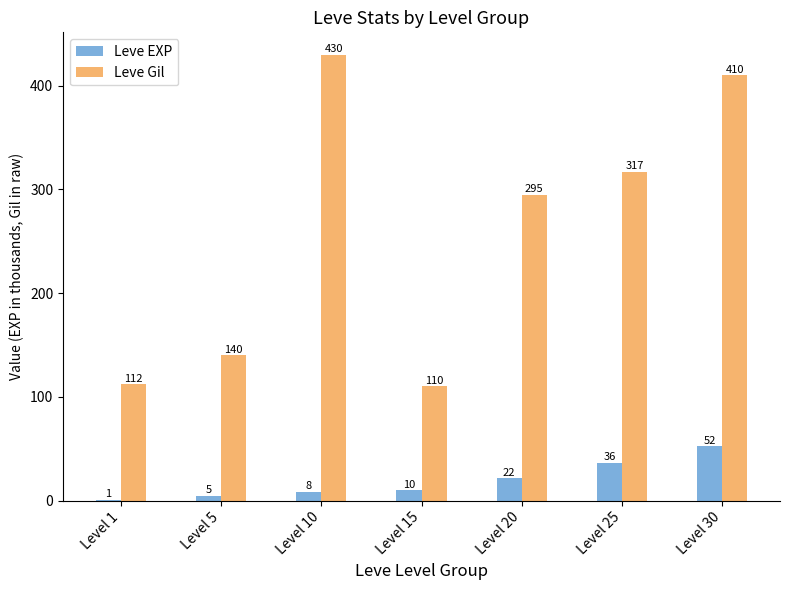

What is the maximum value shown in the chart?

430.0